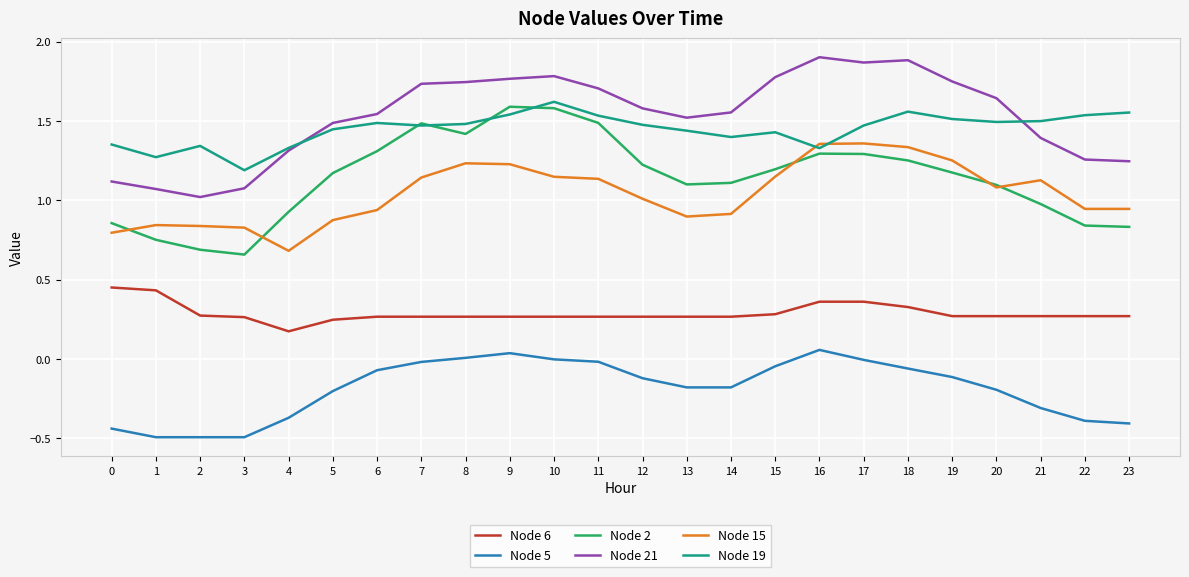

Is the value of Node 21 at 2 greater than the value of Node 19 at 13?

No